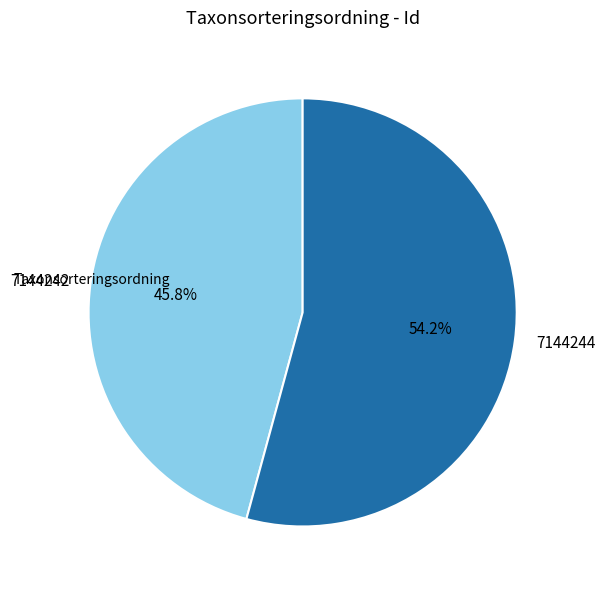

How many slices are in this pie chart?

2